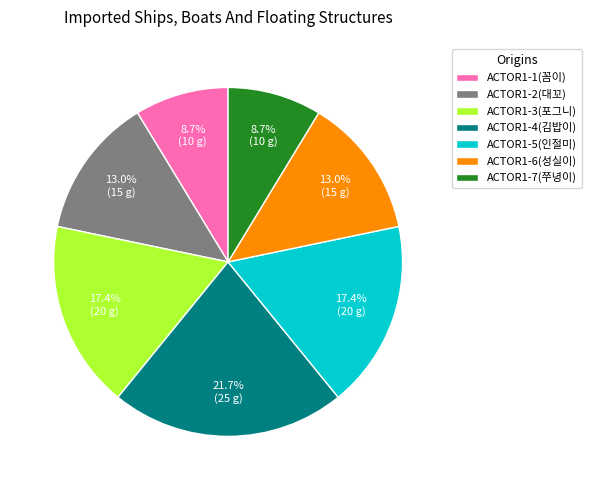

Between ACTOR1-1(꼼이) and ACTOR1-5(인절미), which is larger?

ACTOR1-5(인절미)